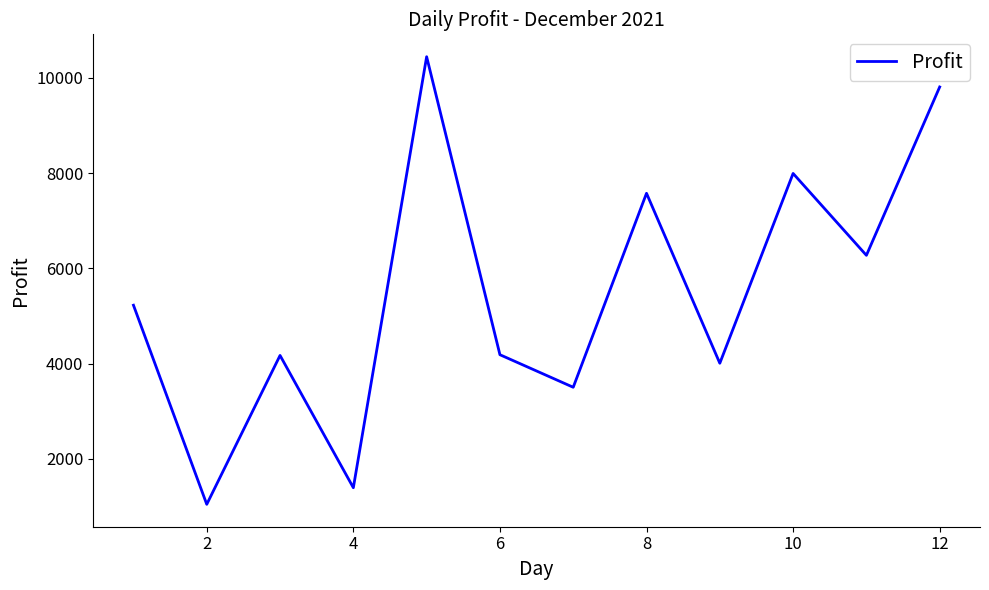

What is the smallest value displayed?

1047